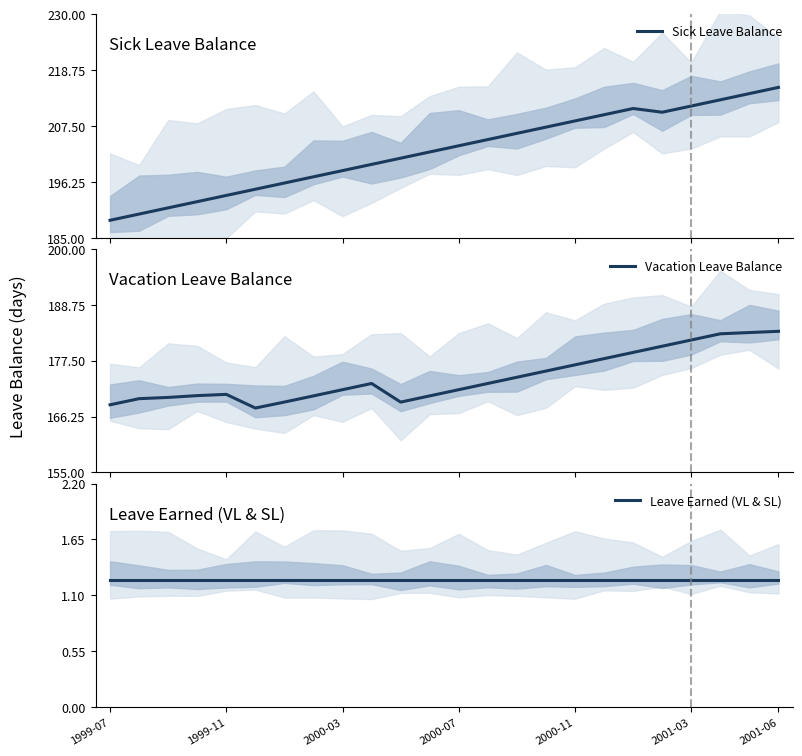

At how many categories does at least one series exceed 49?

24